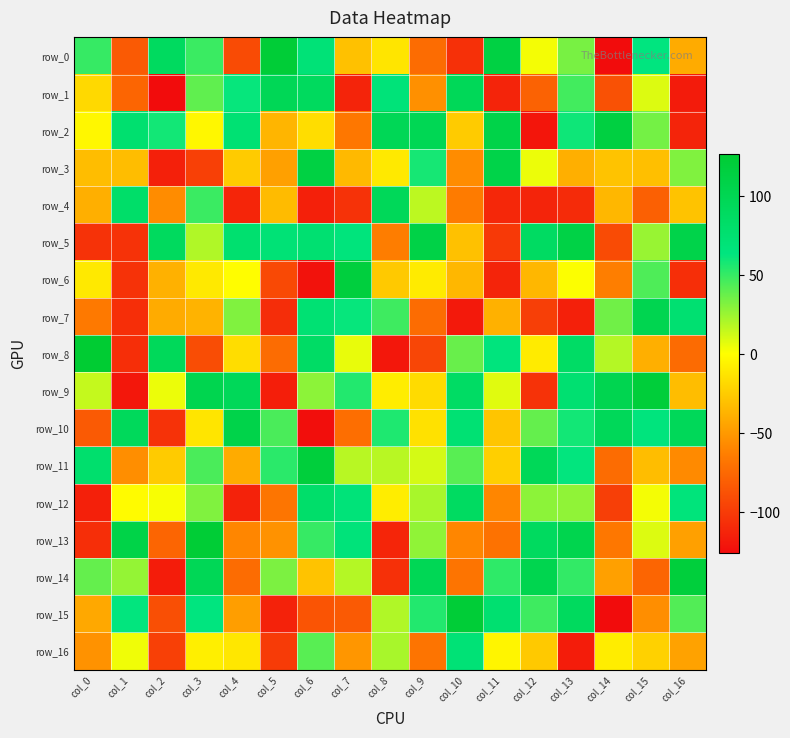

At which label is row_16 closest to -23?

col_15